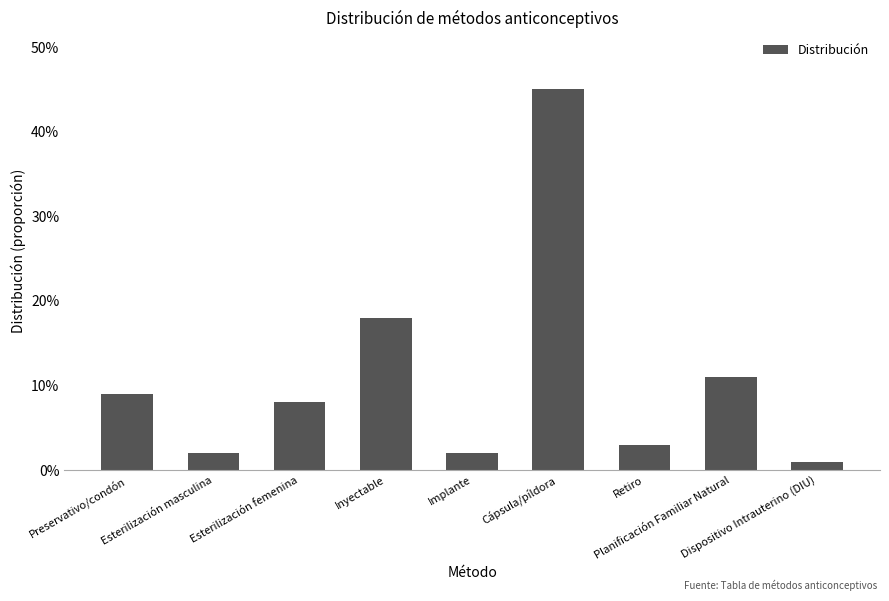

Where is the data nearest to the value 0?

Dispositivo Intrauterino (DIU)